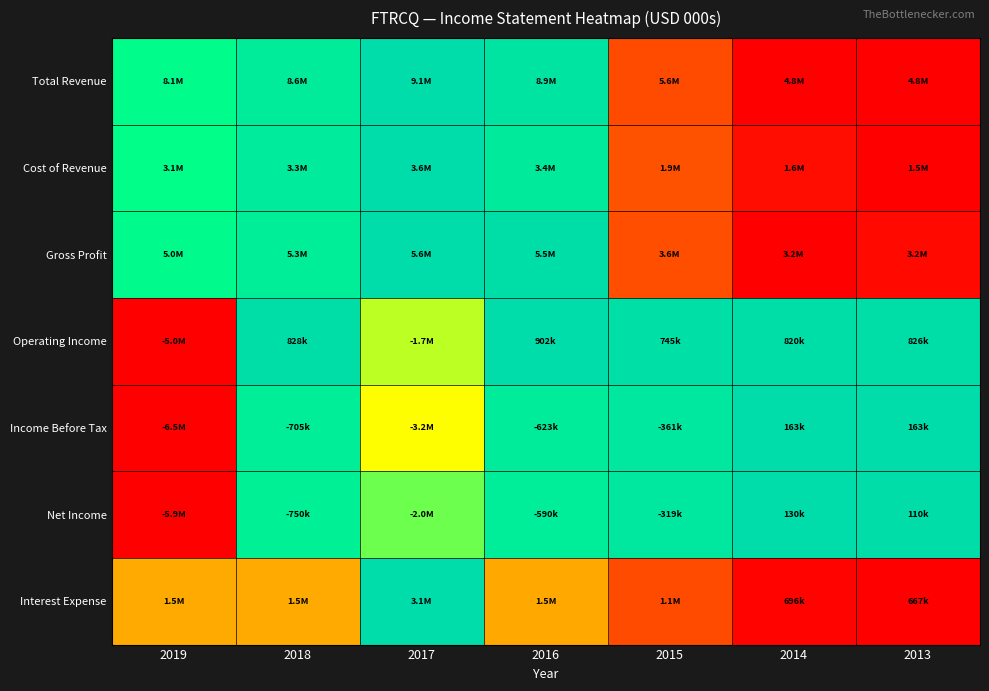

What is the maximum value shown in the chart?

1.0